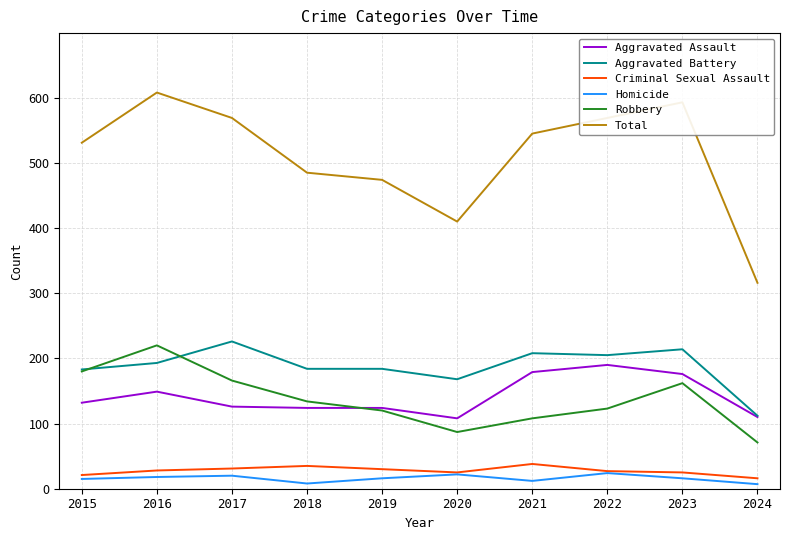

What is the approximate value of Criminal Sexual Assault at 2015?

21